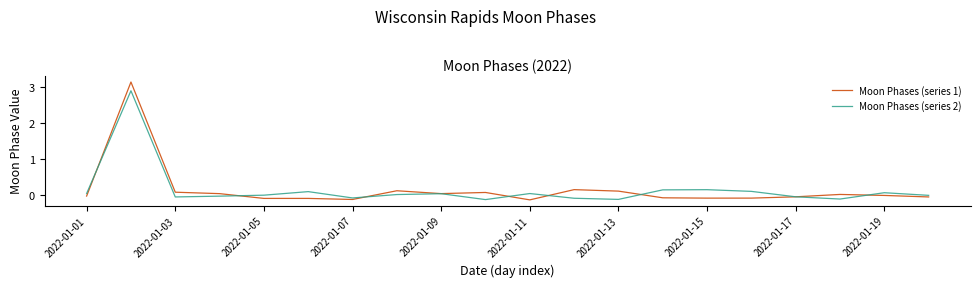

In Moon Phases (series 2), how many points are higher than both neighbors (excluding endpoints)?

6